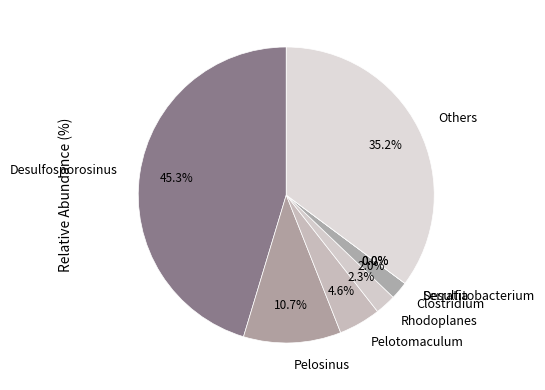

Is it true that Serratia is 9% of the pie?

False